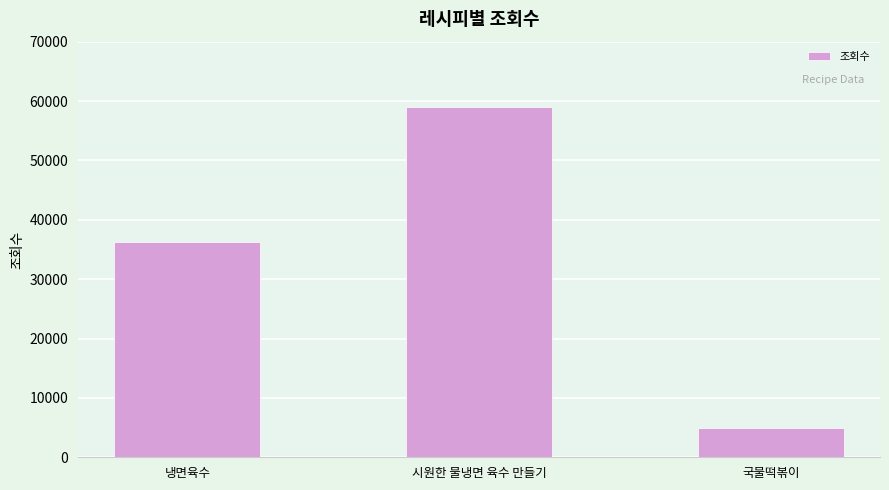

Which has a higher value, 국물떡볶이 or 시원한 물냉면 육수 만들기?

시원한 물냉면 육수 만들기